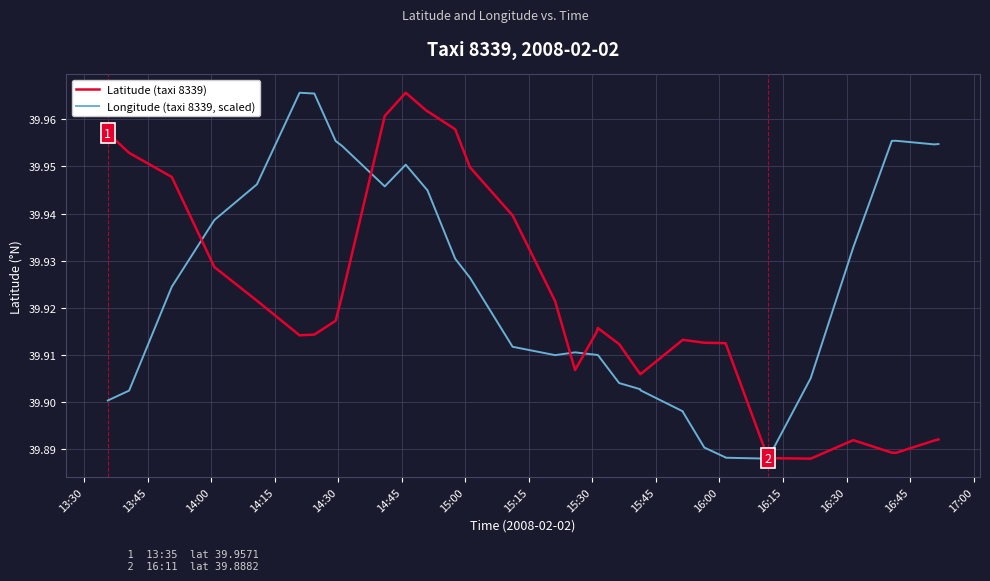

How many Latitude (taxi 8339) values are between 39 and 40?

40